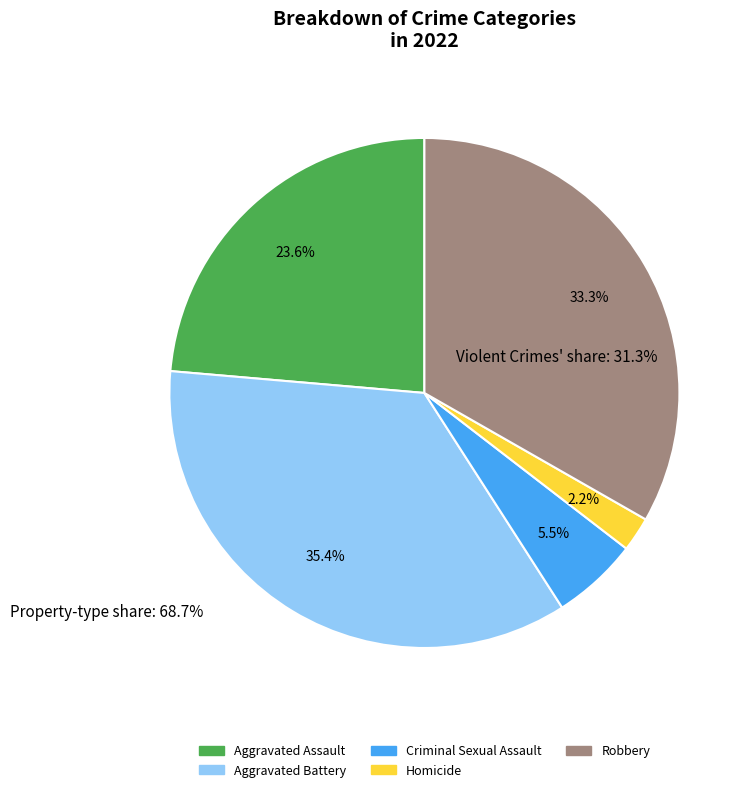

What percentage is the Robbery slice, to the nearest percent?

33%